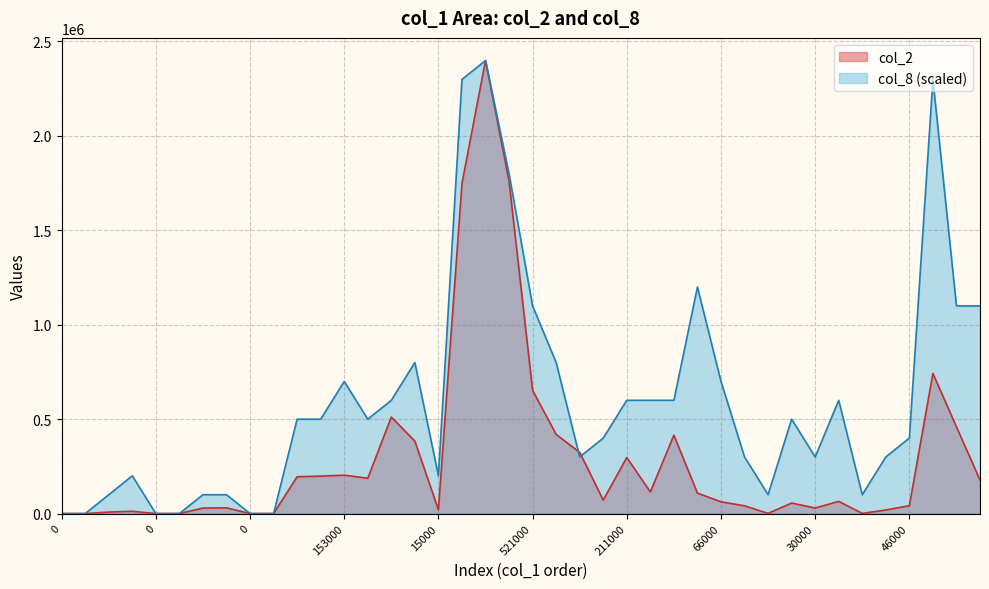

List the series in order of their peak value, highest first.

col_2, col_8